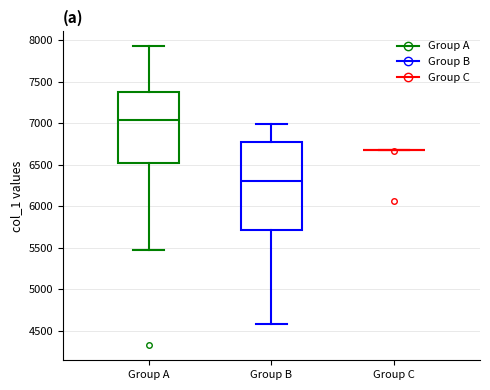

Reading left to right, read every box against the y-axis: the position of its median line, the range the box covers, and the ends of its whiskers. The values are not printed on the chart, so give them approximately, as read against the axis.

Group A: median 7050, box 6500 to 7400, whiskers 5500 to 7900
Group B: median 6300, box 5700 to 6750, whiskers 4600 to 7000
Group C: box collapsed to a line at 6700, whiskers 6700 to 6700